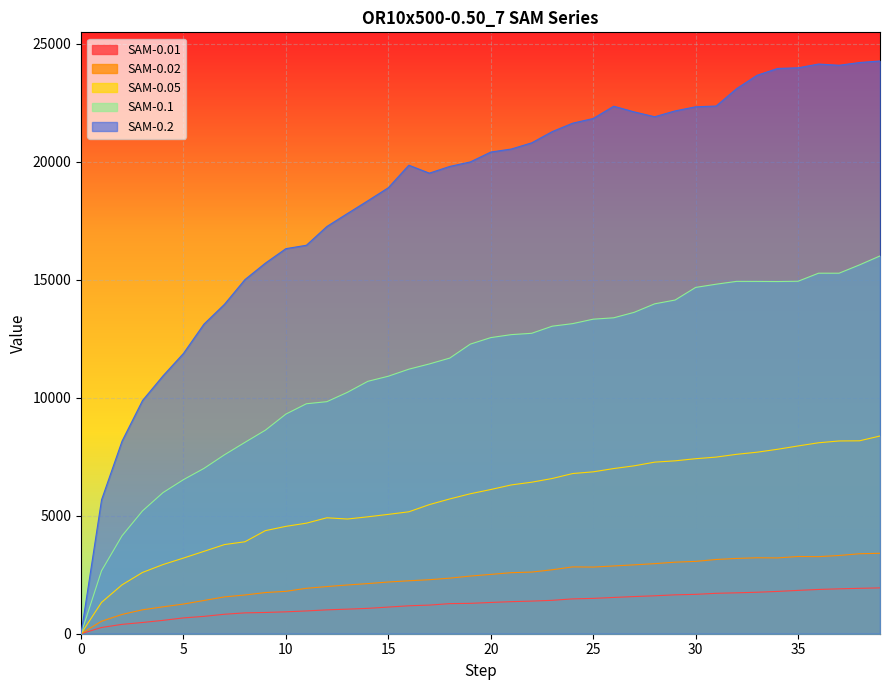

The SAM-0.1 series shows 14724.7 at 12. True or false?

False